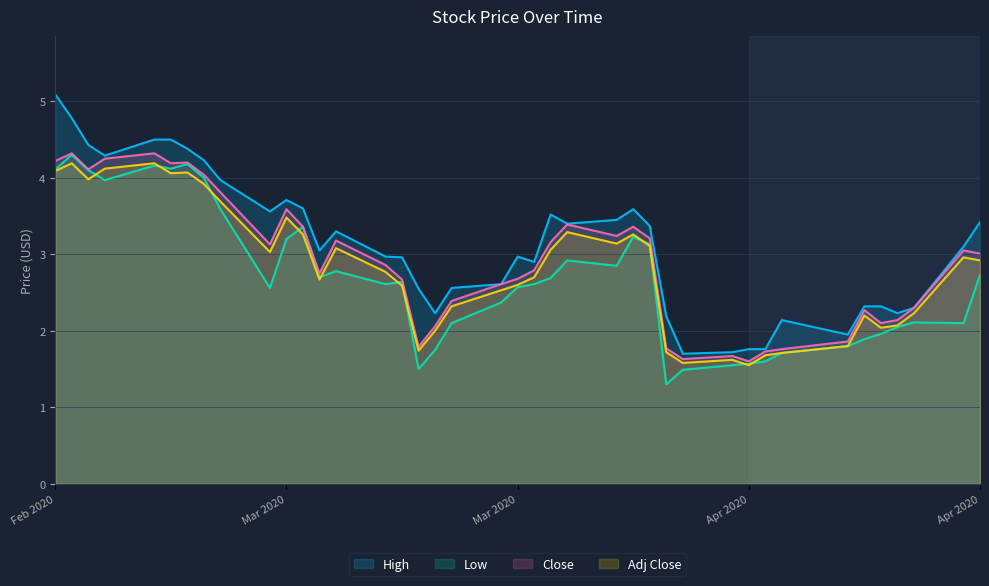

Rank the series by their maximum value, from highest to lowest.

High, Close, Low, Adj Close